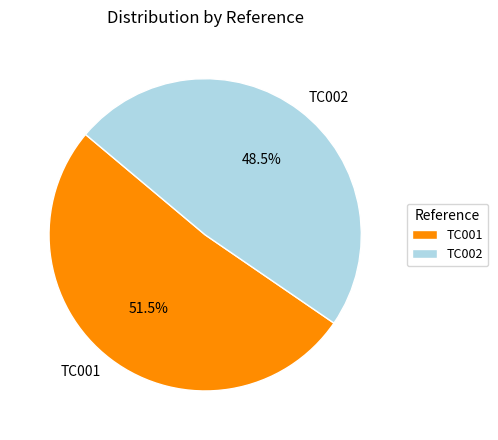

Is it true that TC002 is 35% of the pie?

False